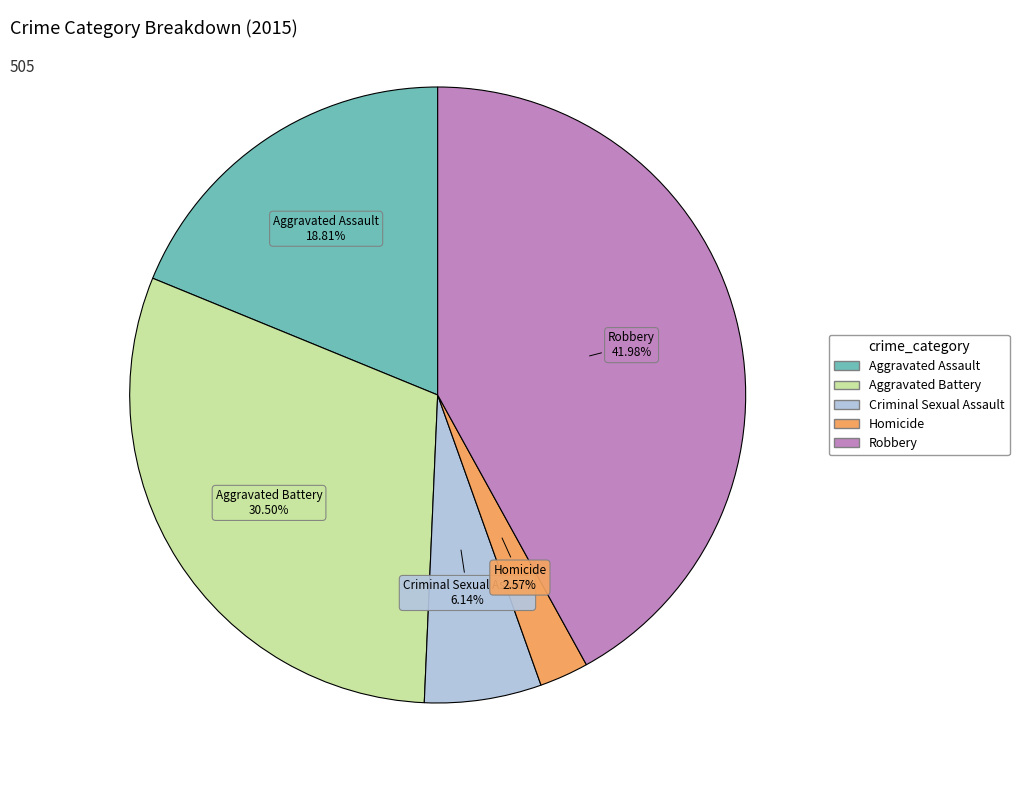

To the nearest percent, what percentage of the pie is Robbery?

42%